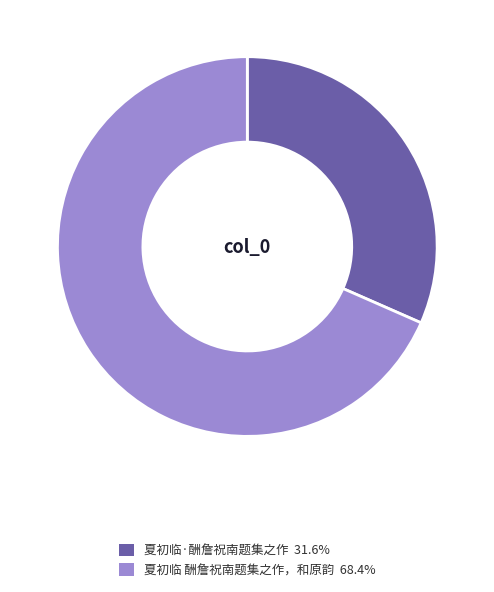

Combined, do 夏初临 酬詹祝南题集之作，和原韵 and 夏初临·酬詹祝南题集之作 account for over 50%?

Yes